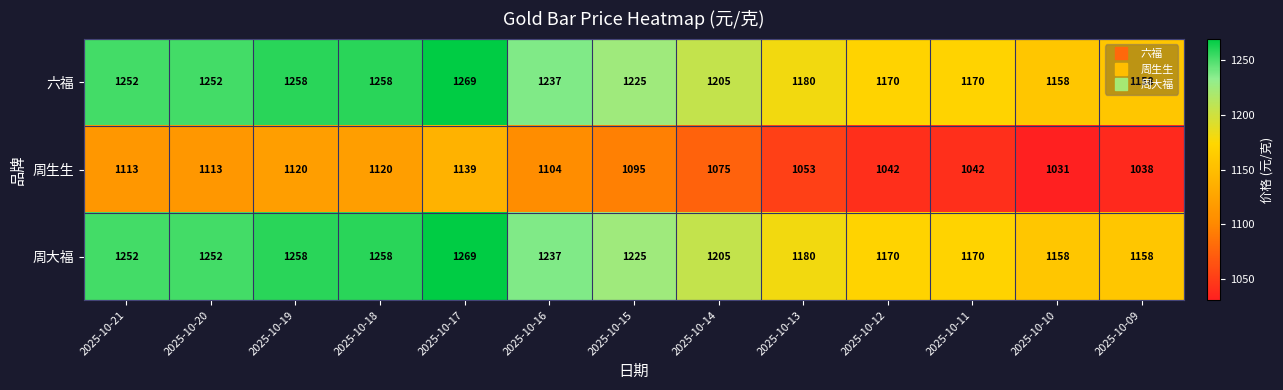

What is the spread (max minus min) of values at 2025-10-14?

130